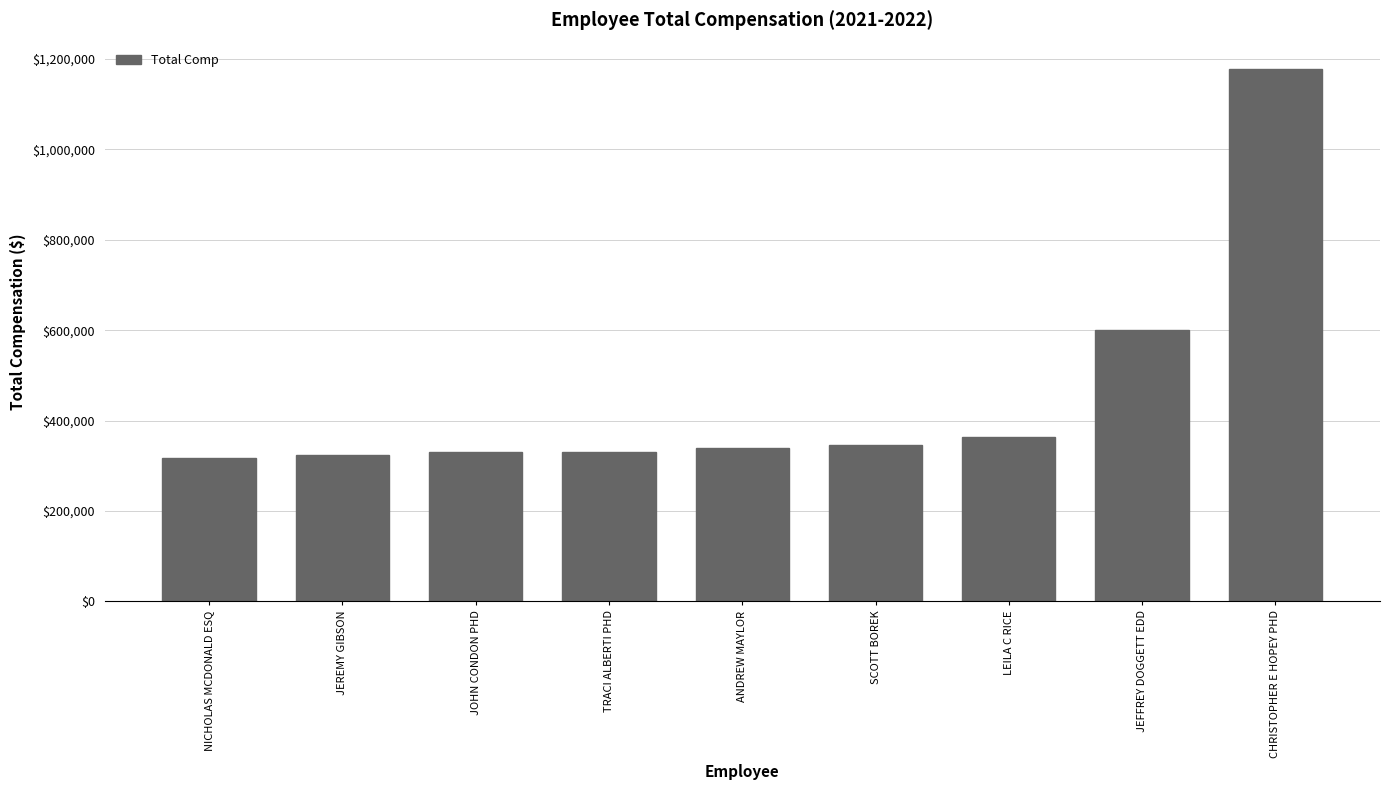

How many series are shown in this chart?

1